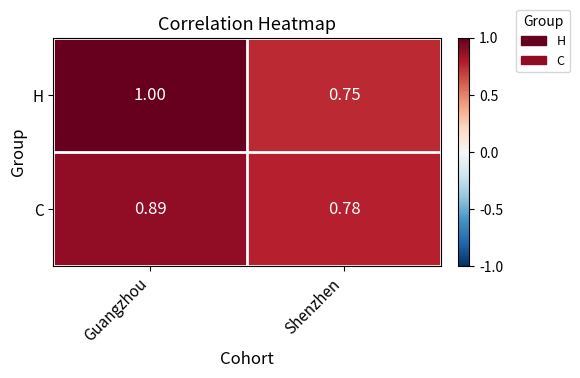

Where is H nearest to the value 0?

Shenzhen